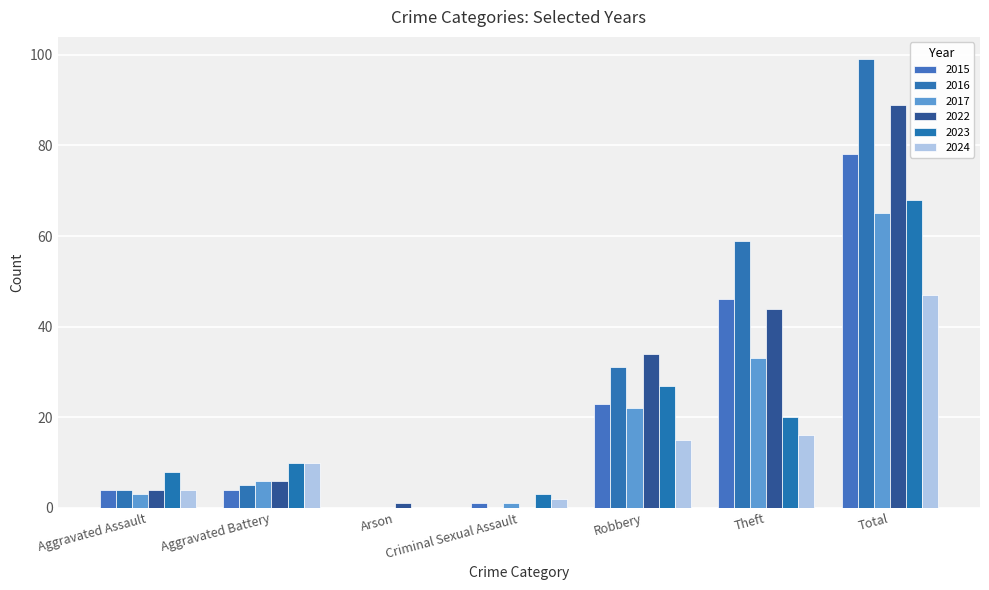

Are the bars grouped side by side (vs. stacked)?

Yes